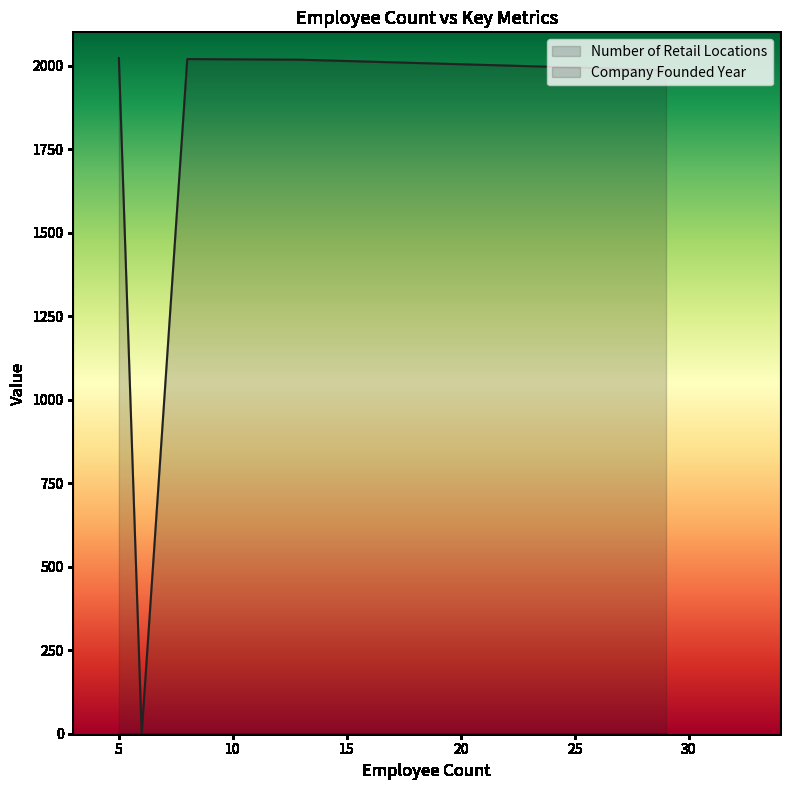

Which series changed the most between 29 and 8?

Company Founded Year